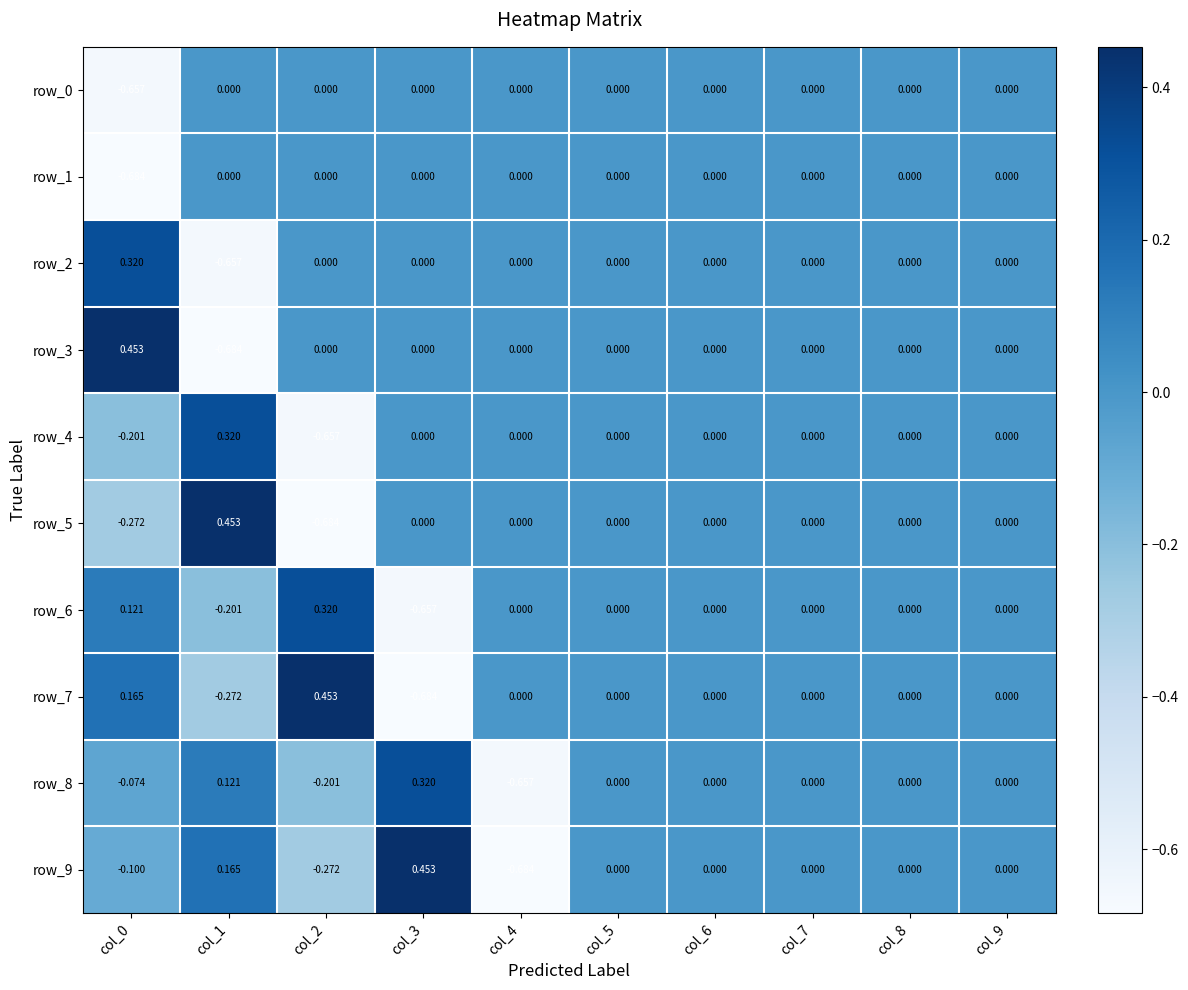

Is the value of row_9 at col_3 greater than the value of row_4 at col_5?

Yes